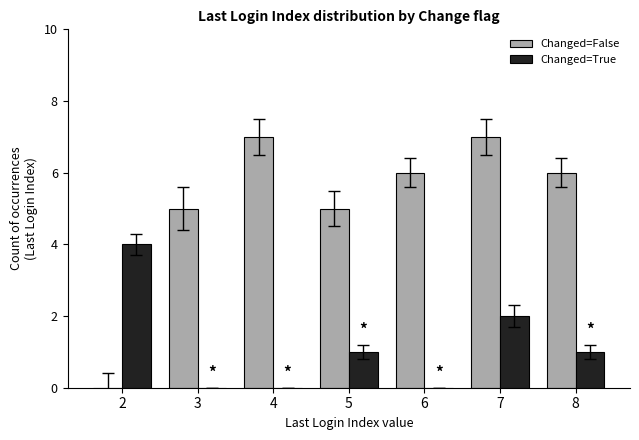

How many groups of bars are there?

7